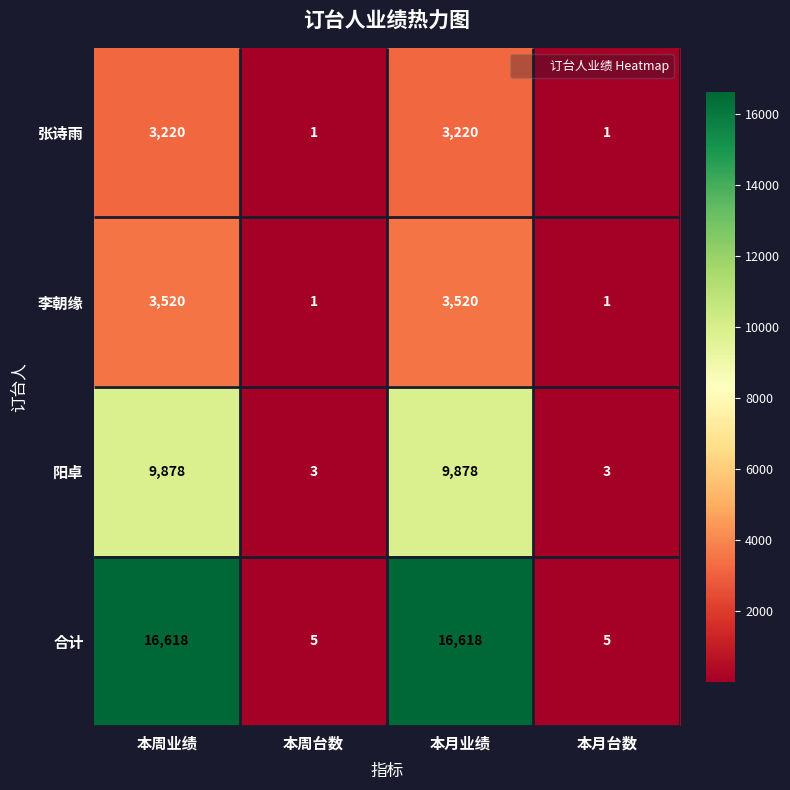

What is the difference between the maximum and minimum values in the 阳卓 series?

9875